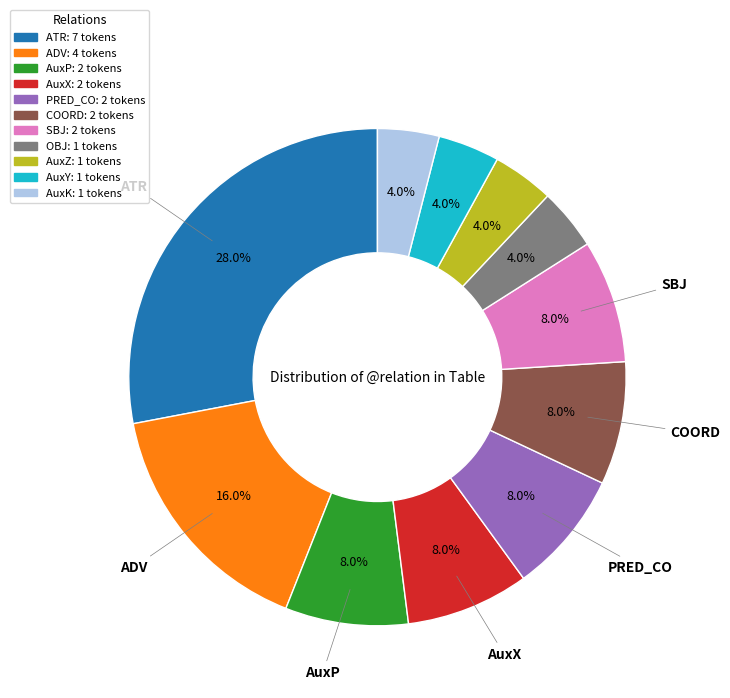

What percentage do ADV and AuxX together represent?

24.0%